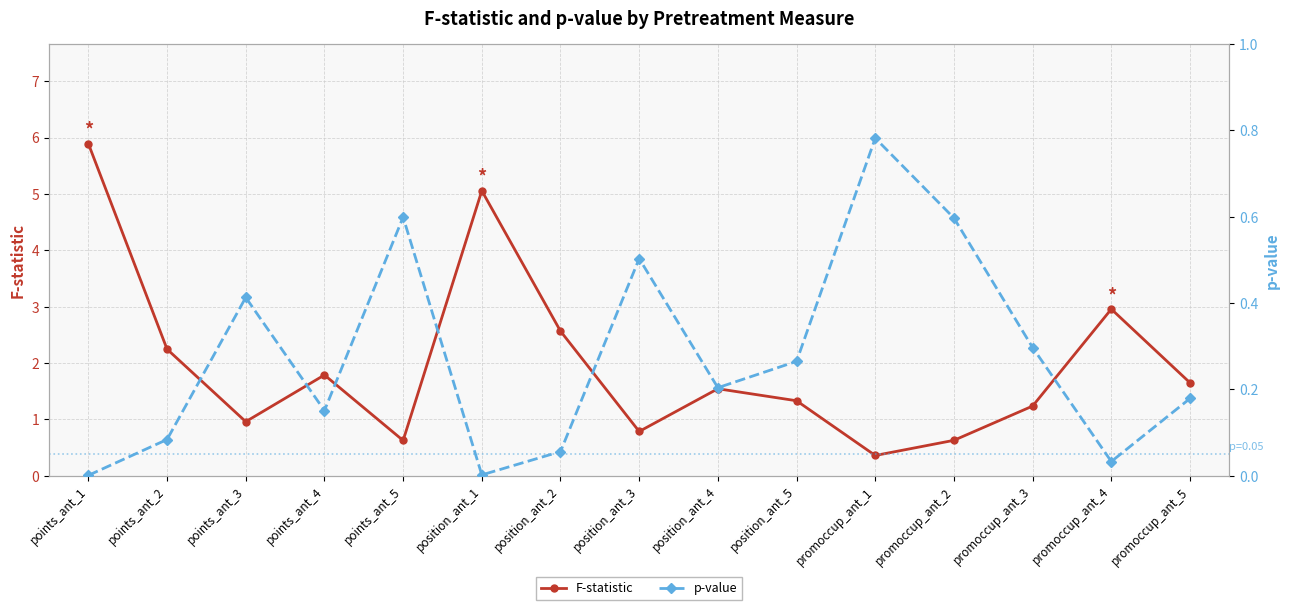

Between position_ant_3 and position_ant_1, which is larger?

position_ant_1